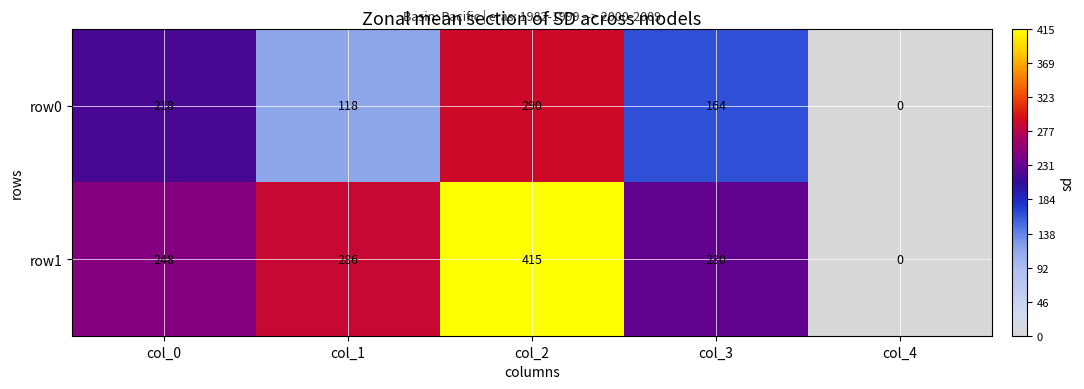

Count the number of data series in this chart.

2